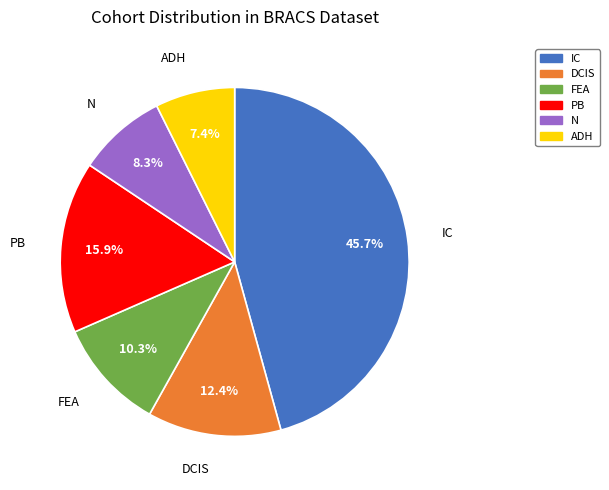

To the nearest percent, what is the combined percentage of PB and IC?

62%